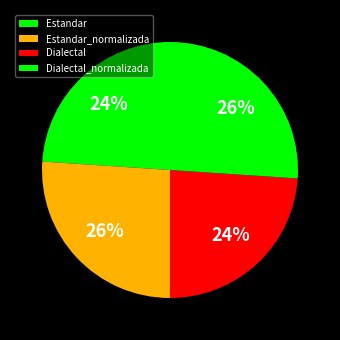

To the nearest percent, what is the difference between the Estandar_normalizada and Dialectal slice percentages?

2%